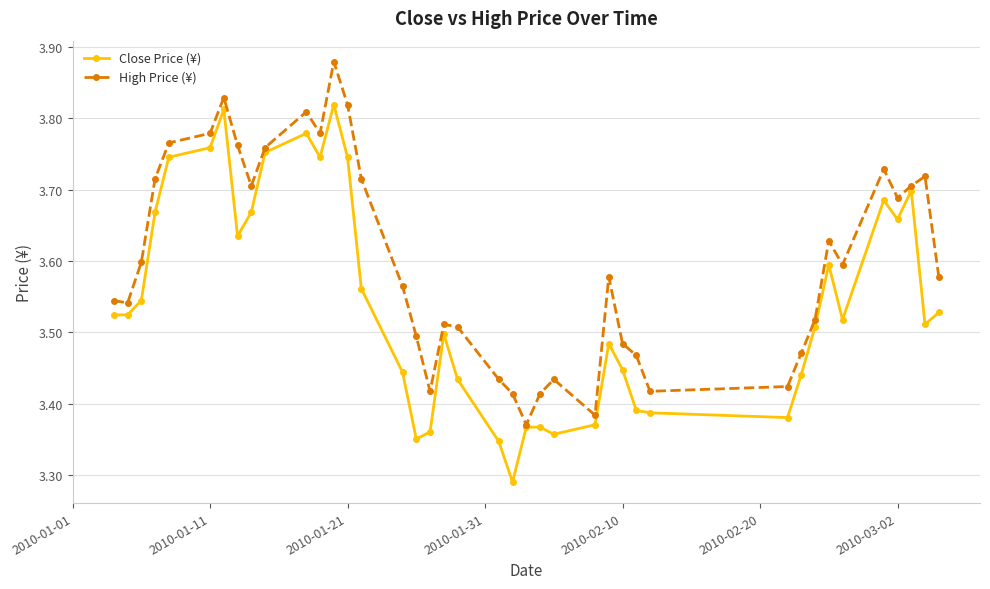

True or false: Close Price (¥) has more than 2 interior local peaks.

True